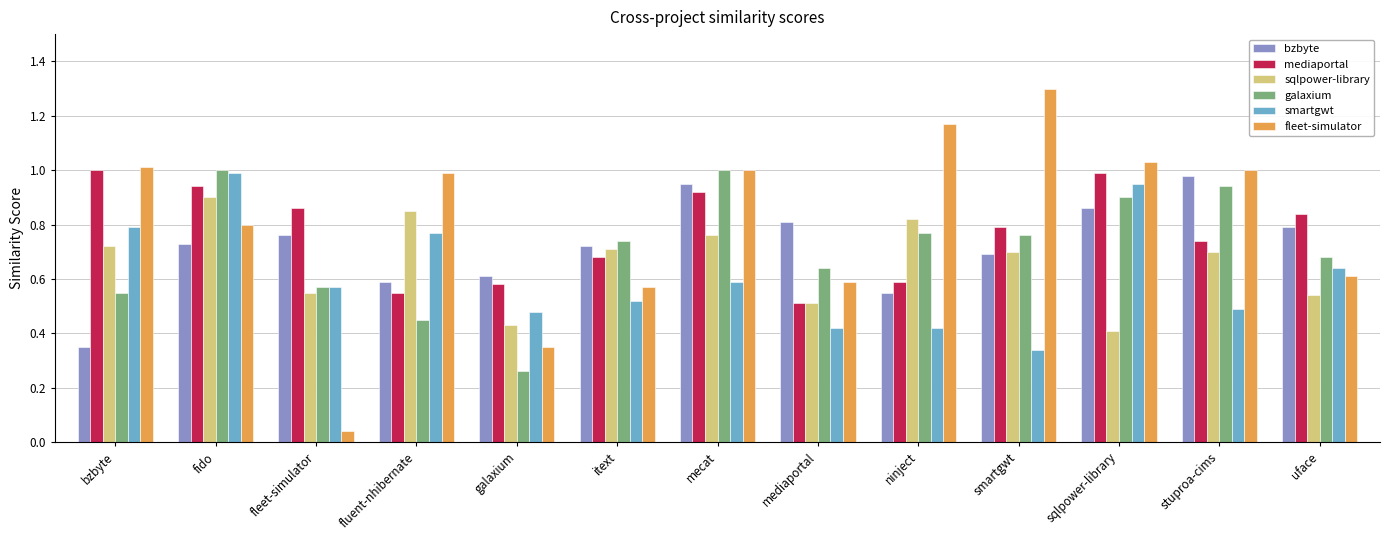

Which series has the largest range (max minus min)?

fleet-simulator